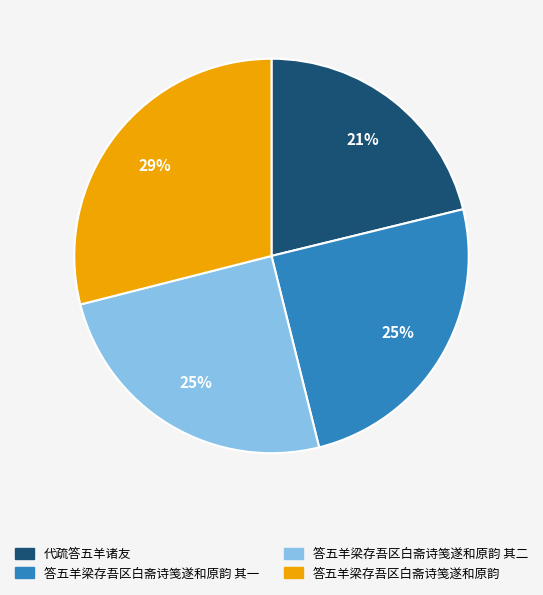

Between 答五羊梁存吾区白斋诗笺遂和原韵 其一 and 代疏答五羊诸友, which is larger?

答五羊梁存吾区白斋诗笺遂和原韵 其一